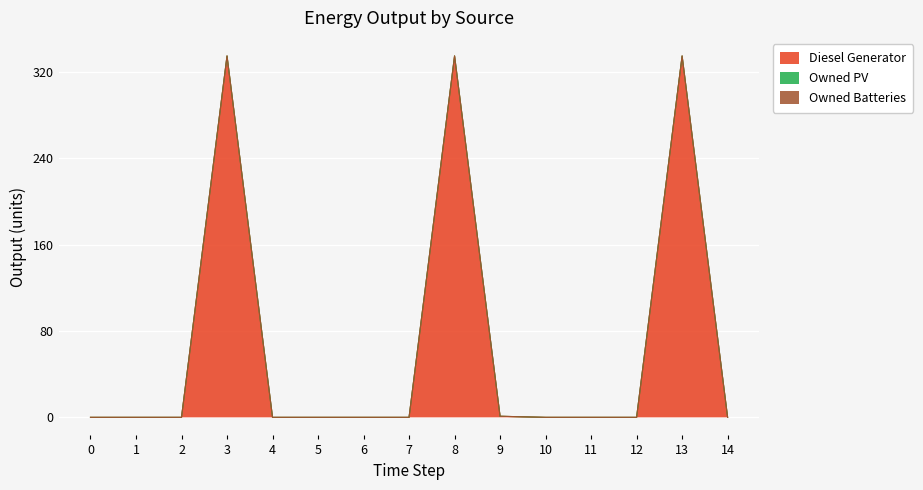

What is the greatest value displayed?

335